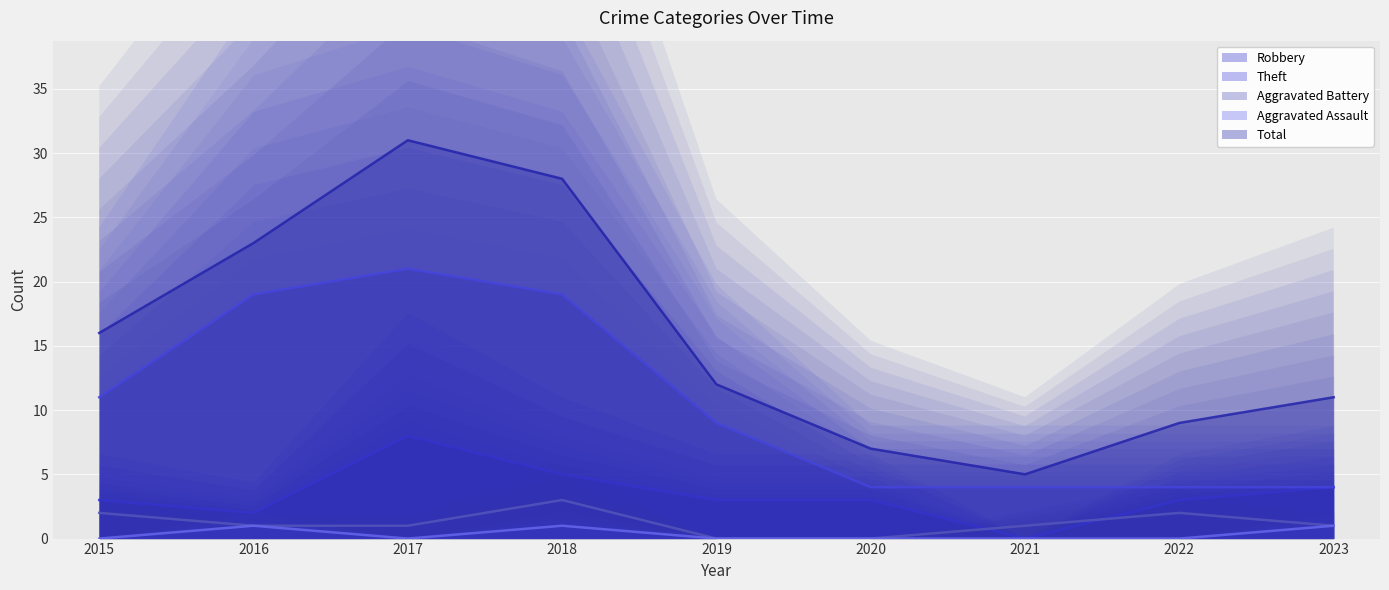

What is the difference between the second highest and minimum values in the Theft series?

15